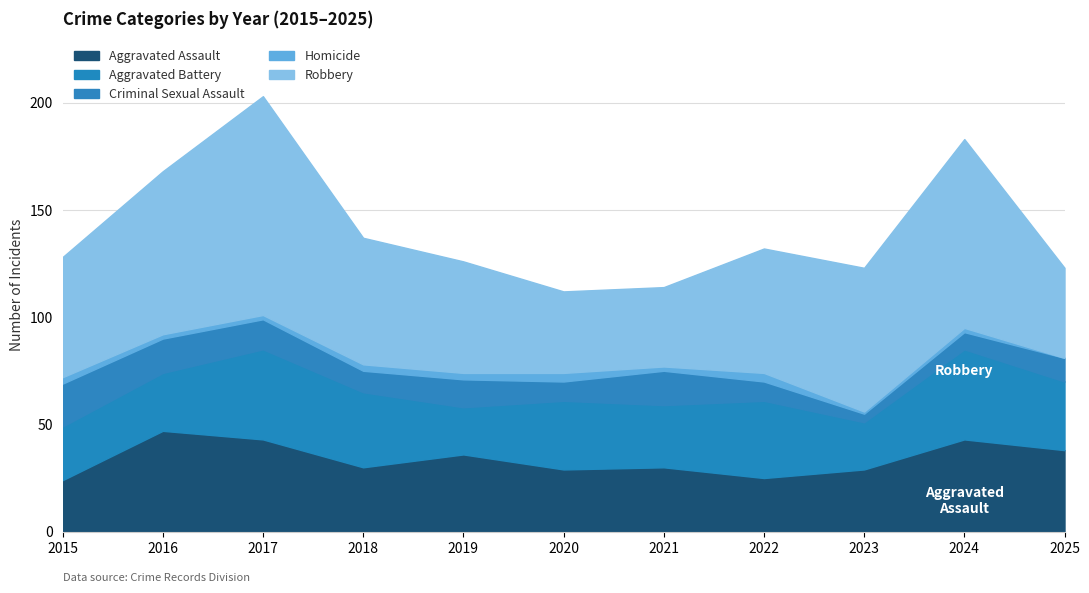

How many data points in Aggravated Battery are above 32?

4